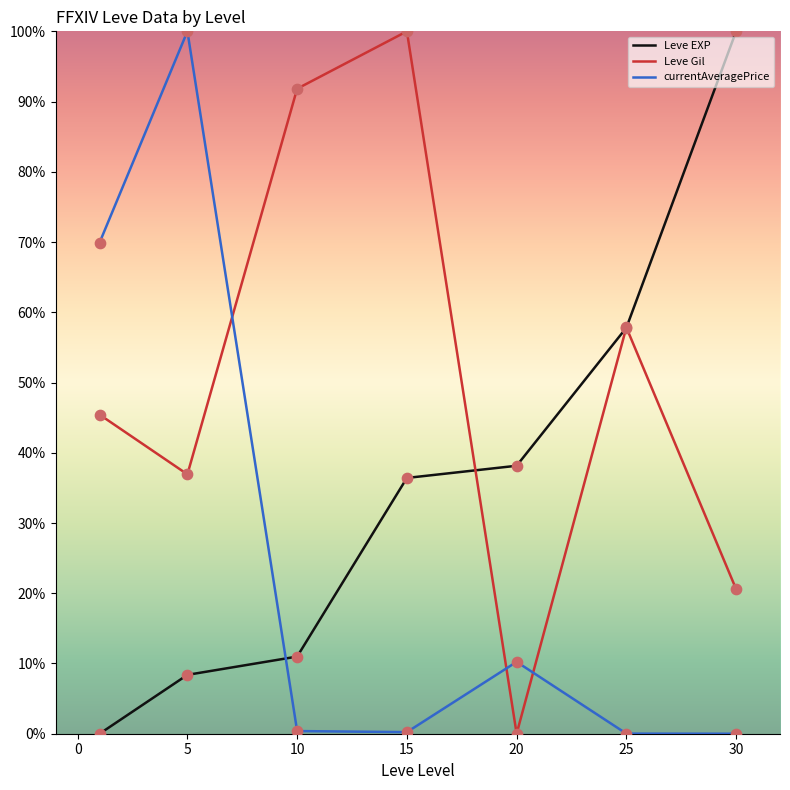

True or false: currentAveragePrice and Leve Gil intersect in this chart.

True